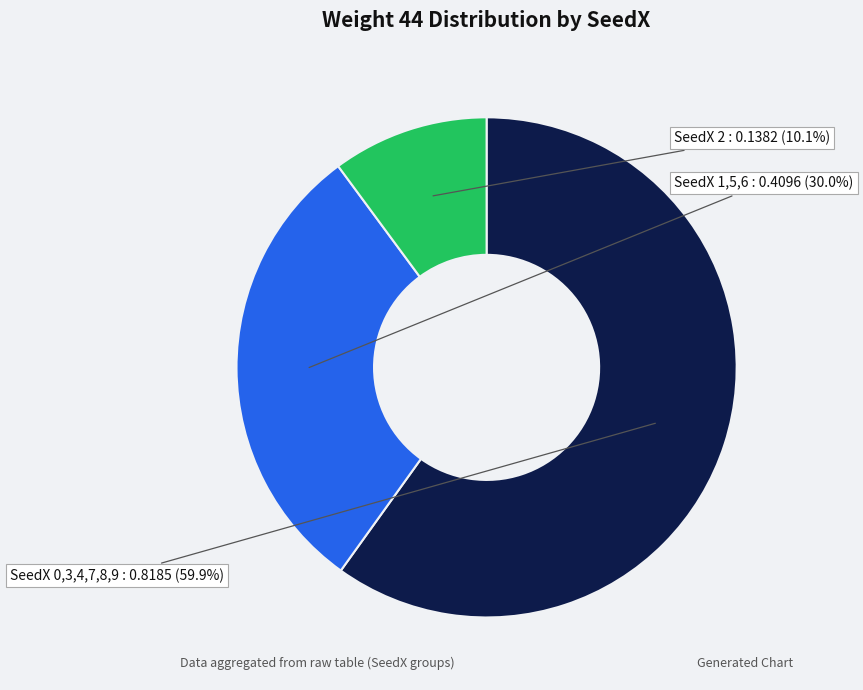

Is there a majority slice in this chart?

Yes